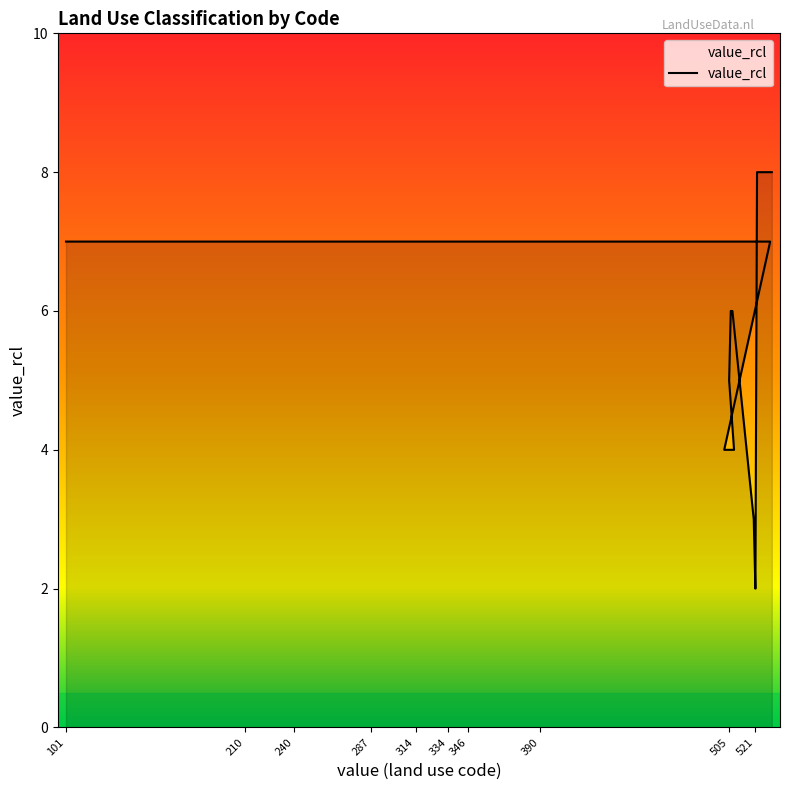

Is this an area chart (filled region under the line)?

No